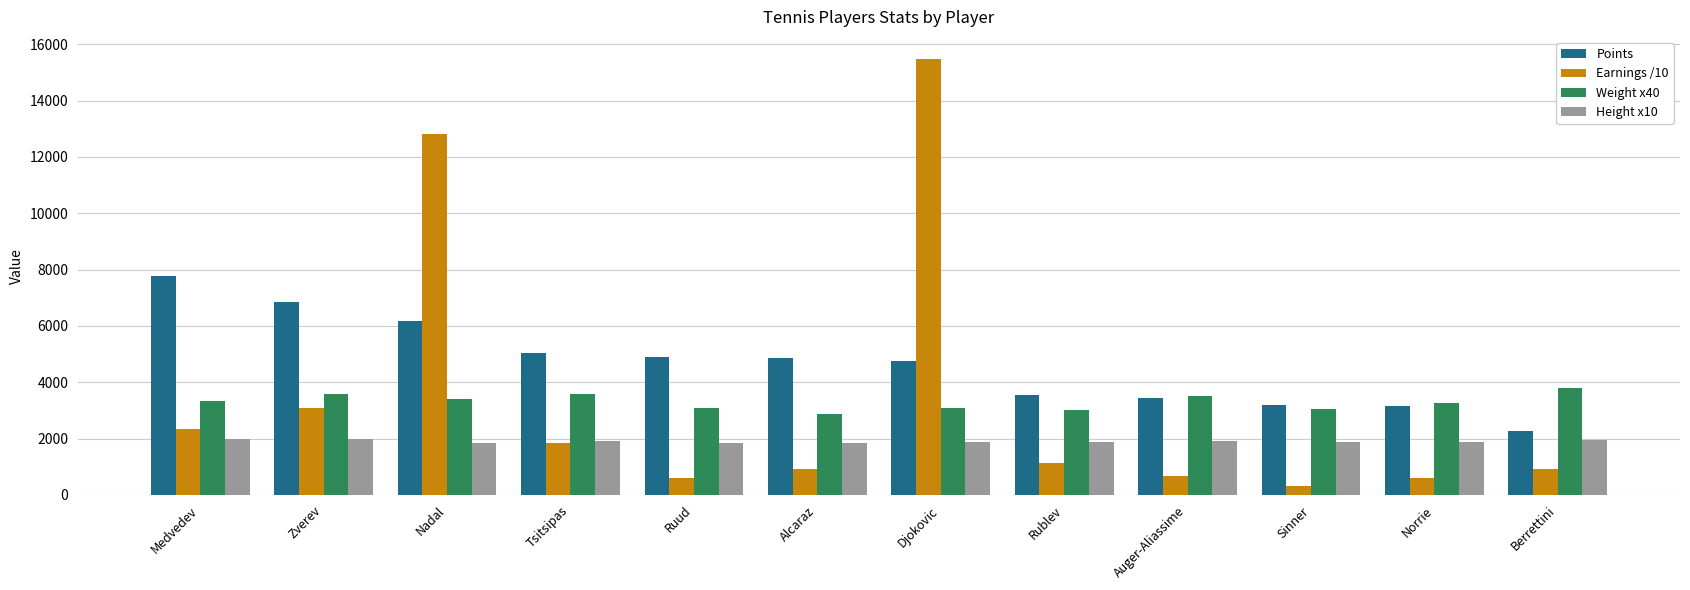

What is the label of the 4th bar from the right?

Auger-Aliassime